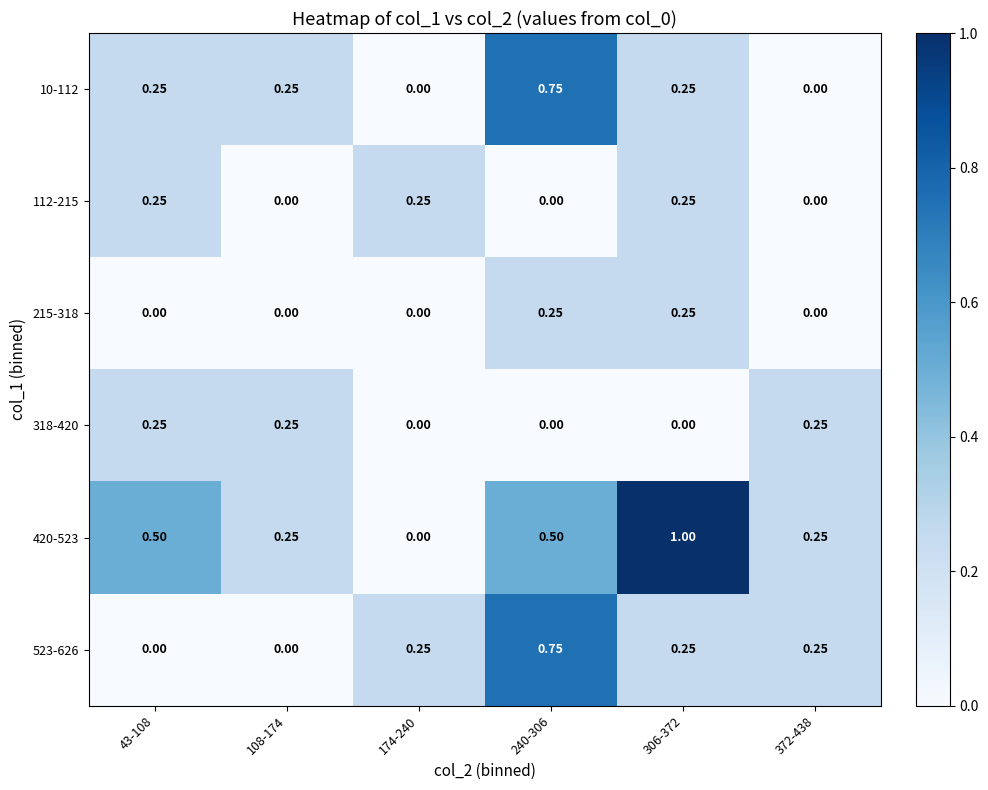

Is the value of 112-215 at 108-174 greater than the value of 215-318 at 306-372?

No